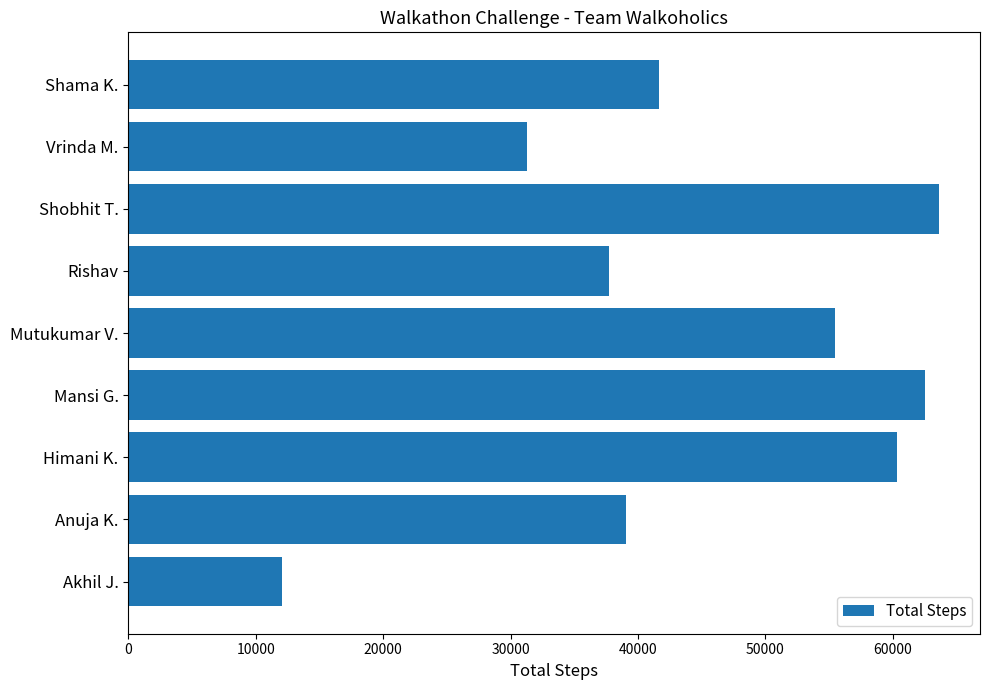

List the labels in order of value, largest first.

Shobhit T., Mansi G., Himani K., Mutukumar V., Shama K., Anuja K., Rishav, Vrinda M., Akhil J.